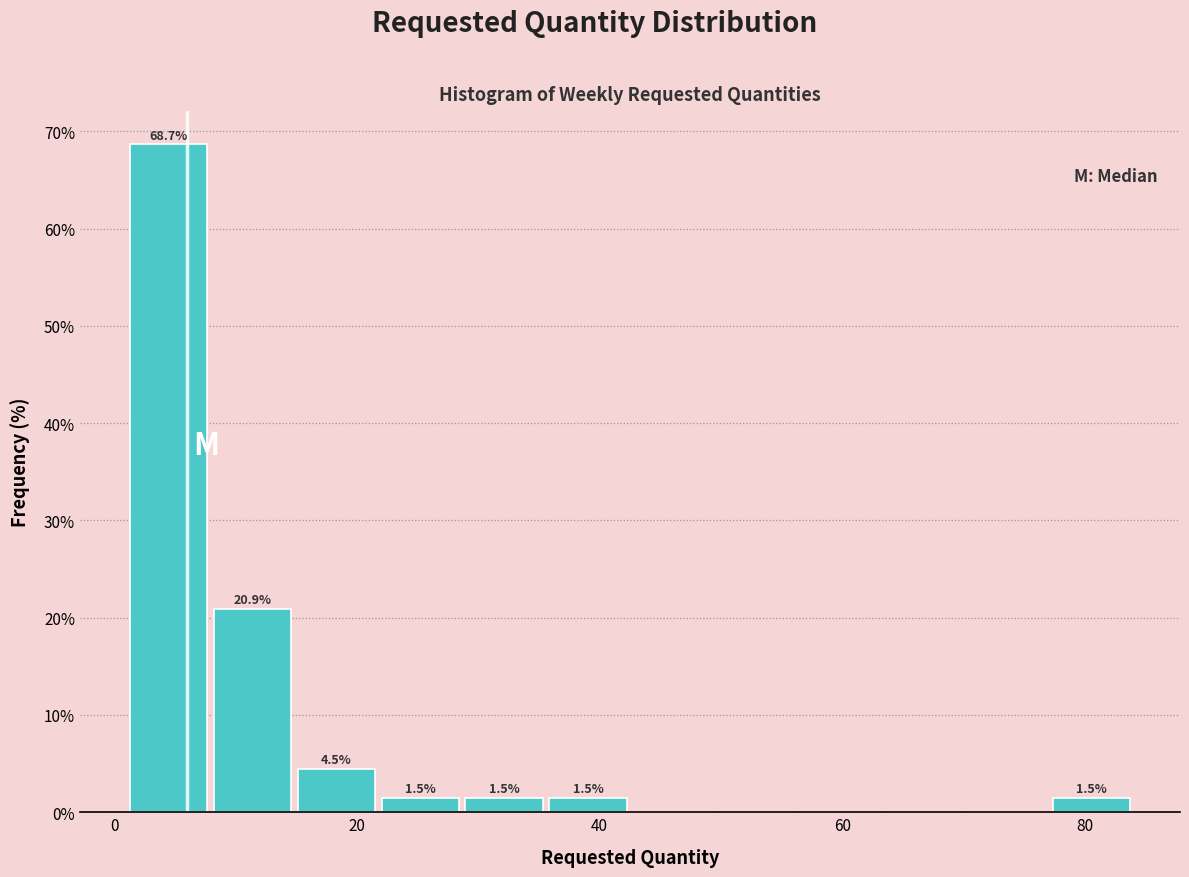

Around what value on the x-axis is the tallest bar? Give the approximate position of its centre, as read against the axis.

4